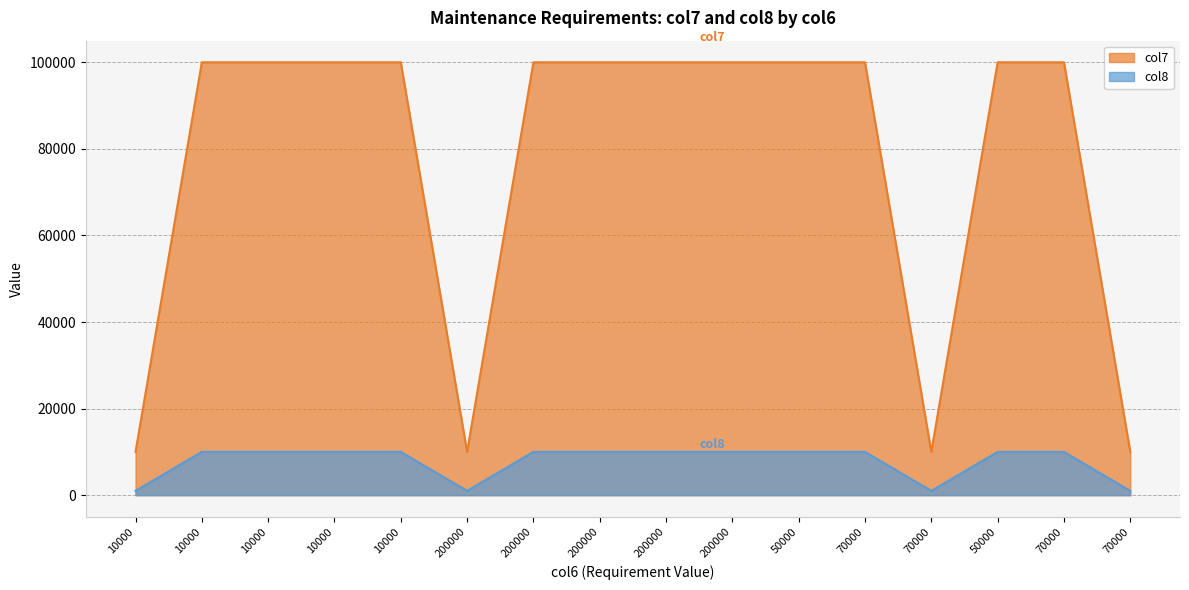

Which category has the highest value in the col7 series?

10000